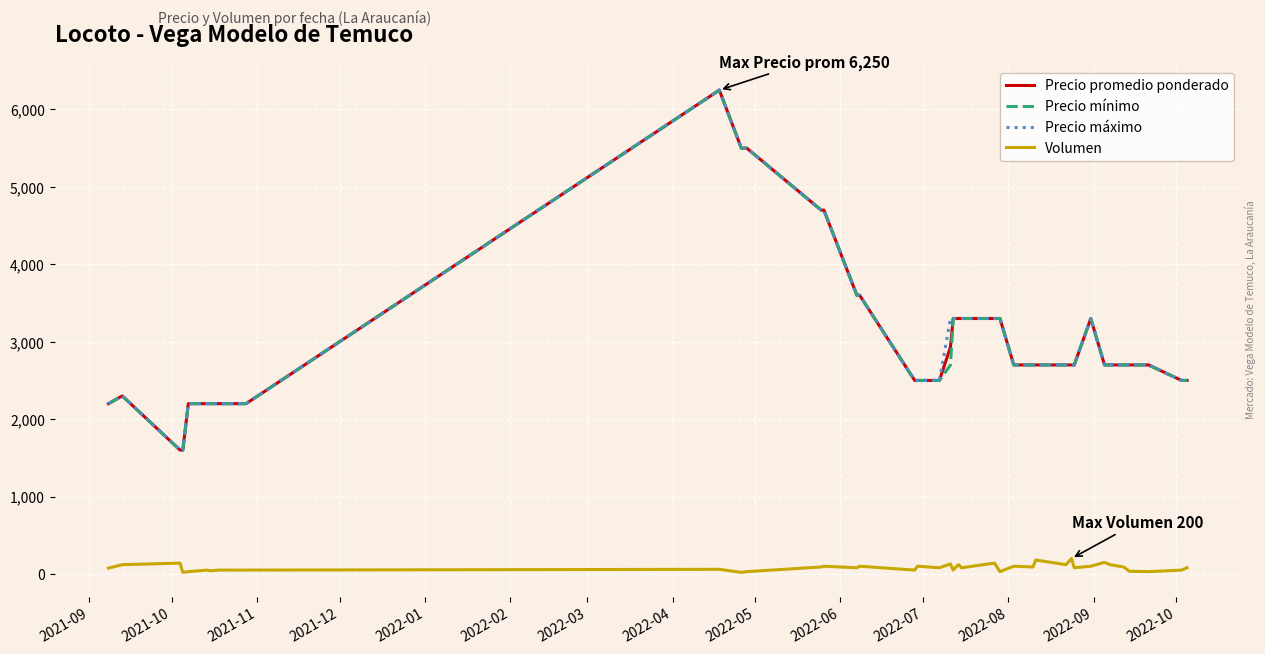

What is the greatest value displayed?

6250